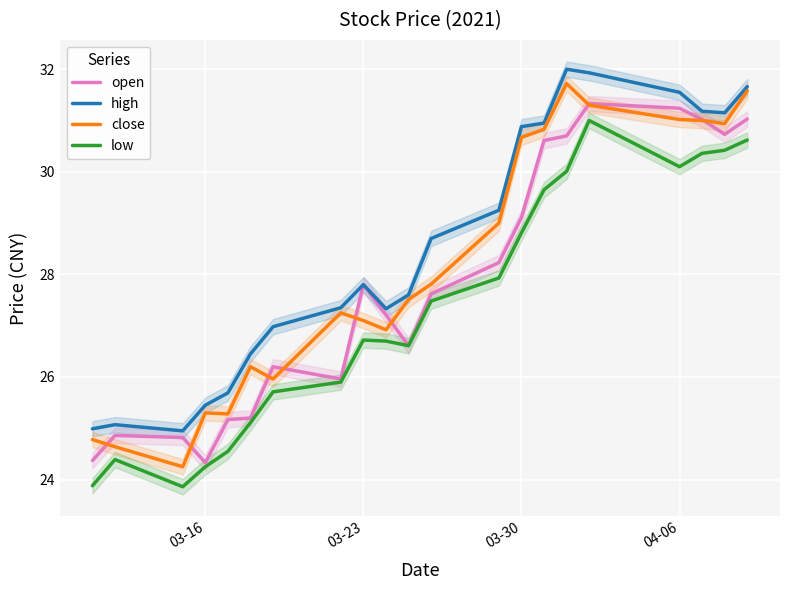

True or false: high and low cross at least once.

False